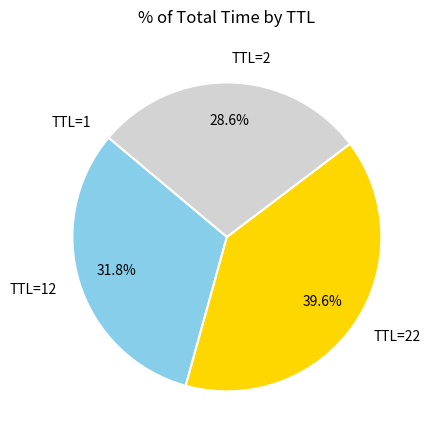

Is TTL=2 the majority of the pie?

No